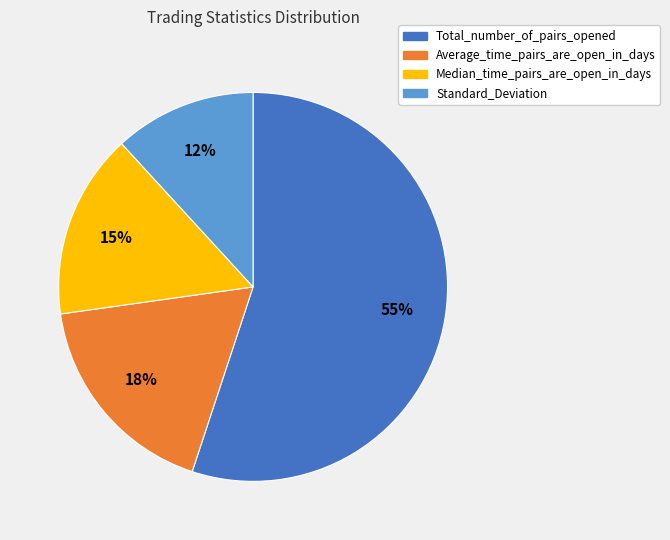

How many slices are in this pie chart?

4